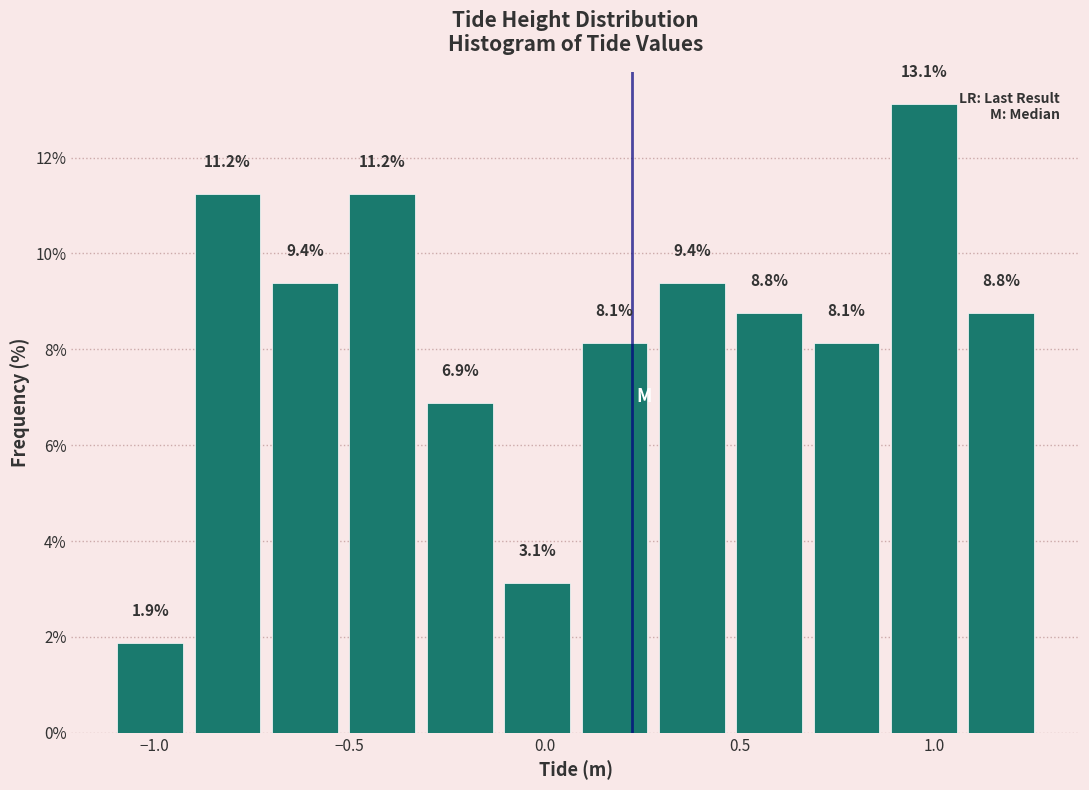

Read against the x-axis, roughly where is the centre of the tallest bar?

0.95